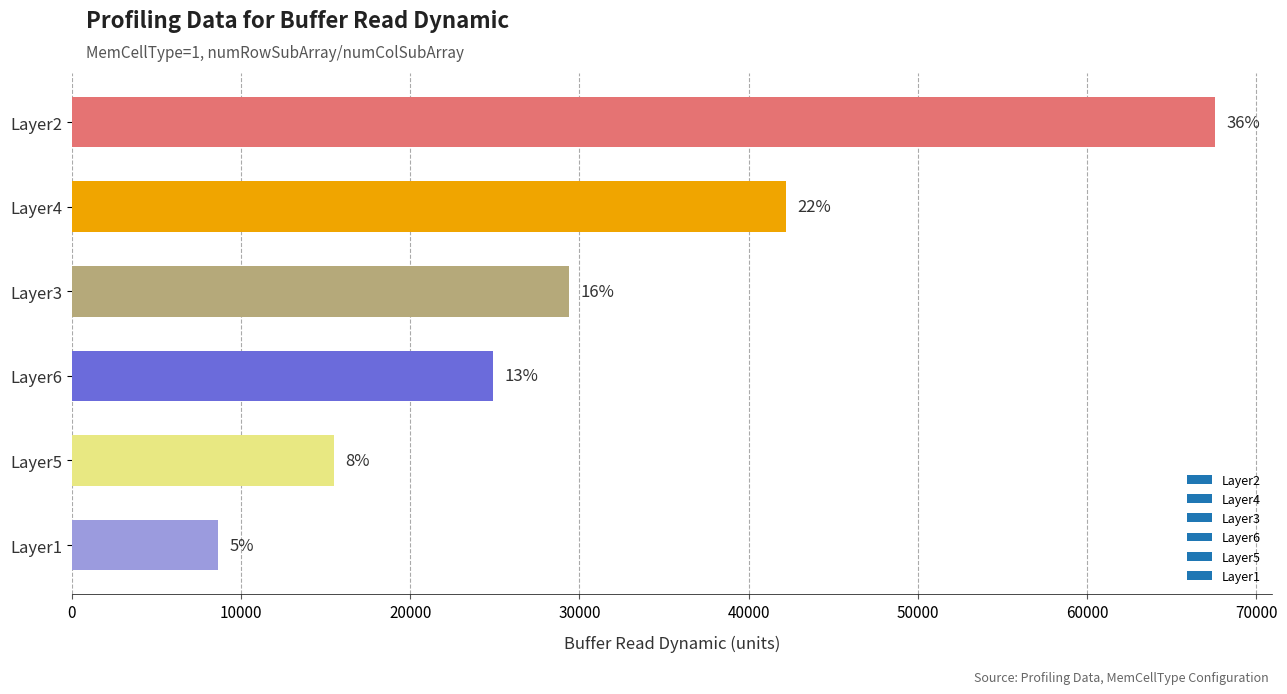

Are the bars horizontal?

Yes